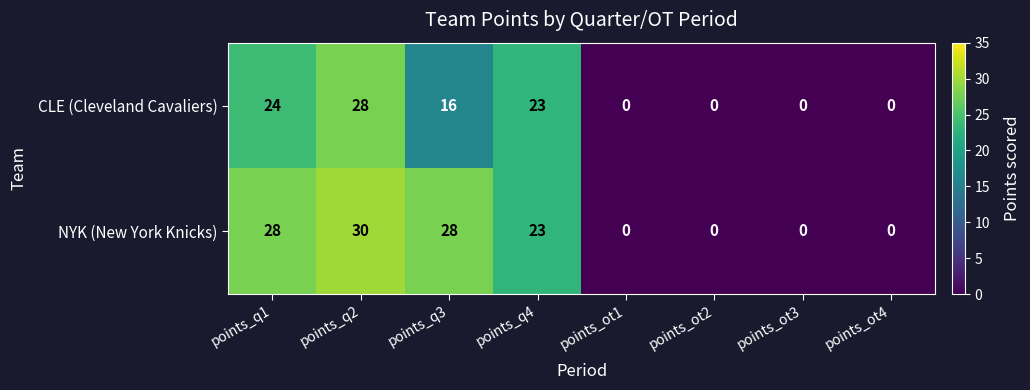

What is the sum of the NYK (New York Knicks) values at points_ot4 and points_q4?

23